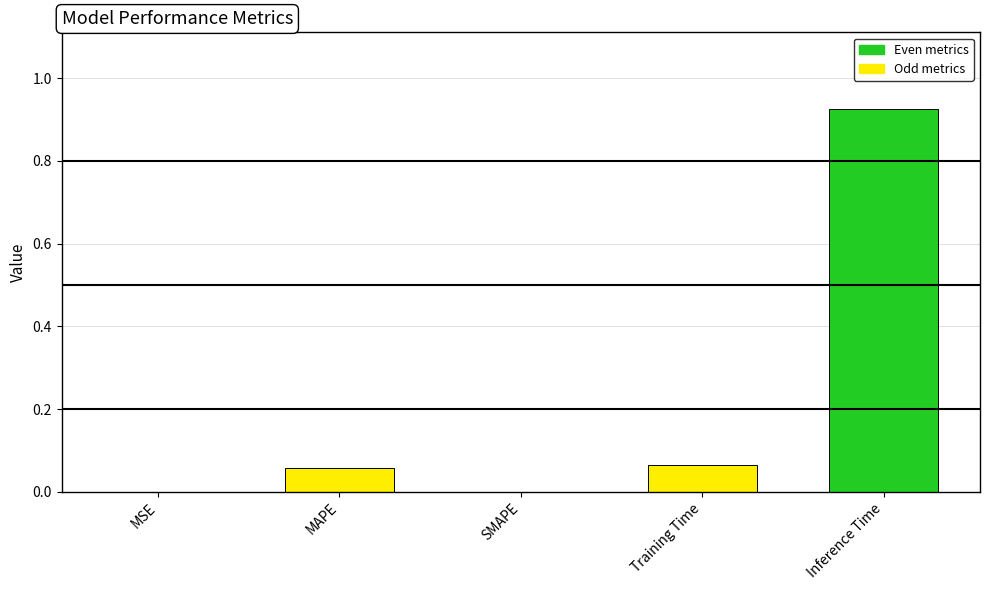

Which category has the highest value across all series?

Inference Time